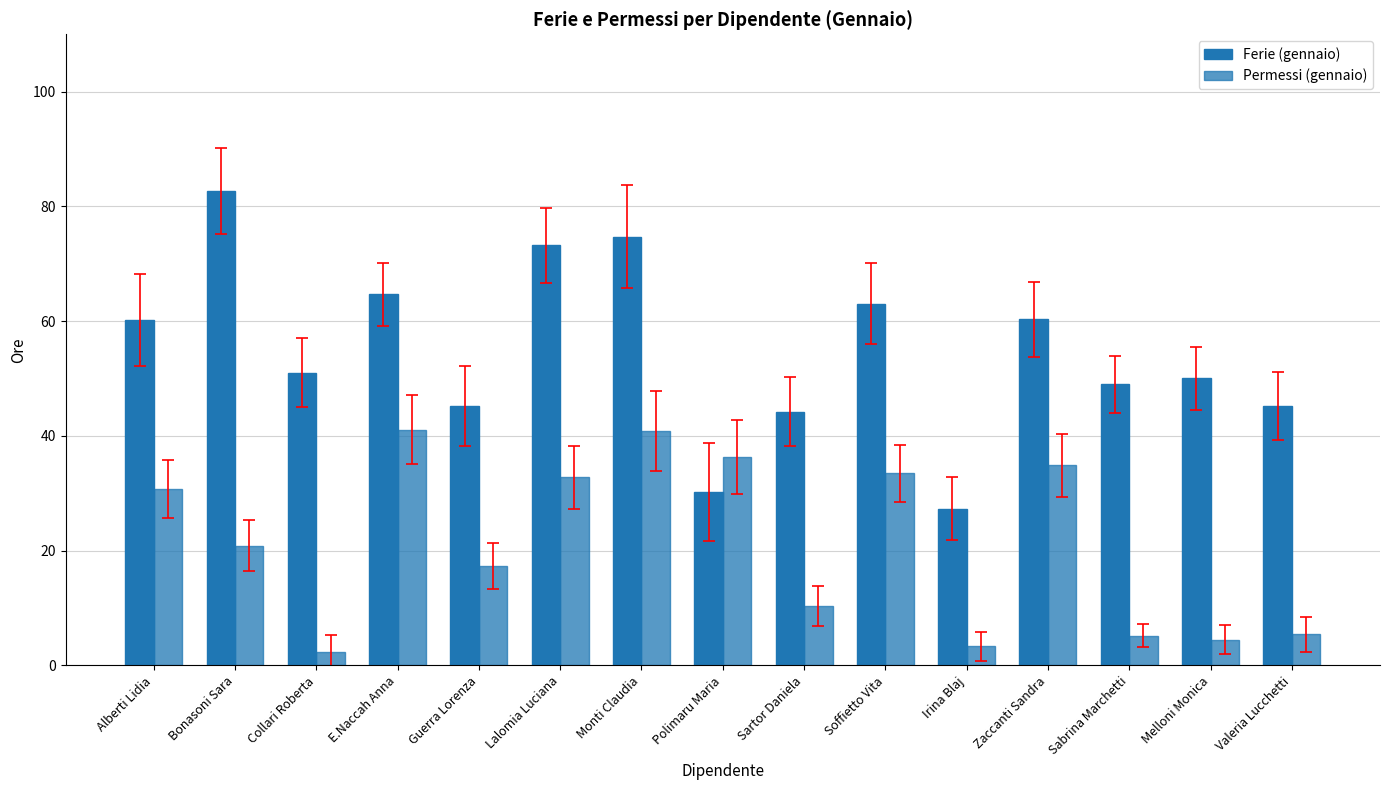

What is the difference between the maximum and second lowest values in the Permessi (gennaio) series?

37.8